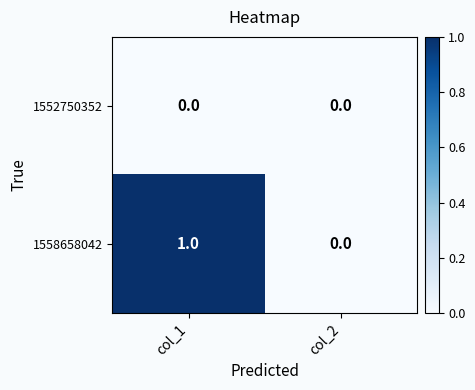

At which label is 1558658042 closest to 0?

col_2